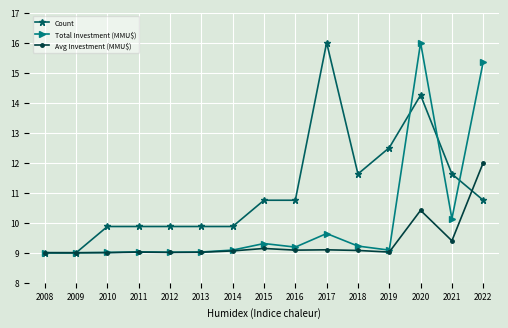

Between 2008 and 2015, which series saw the biggest shift?

Count